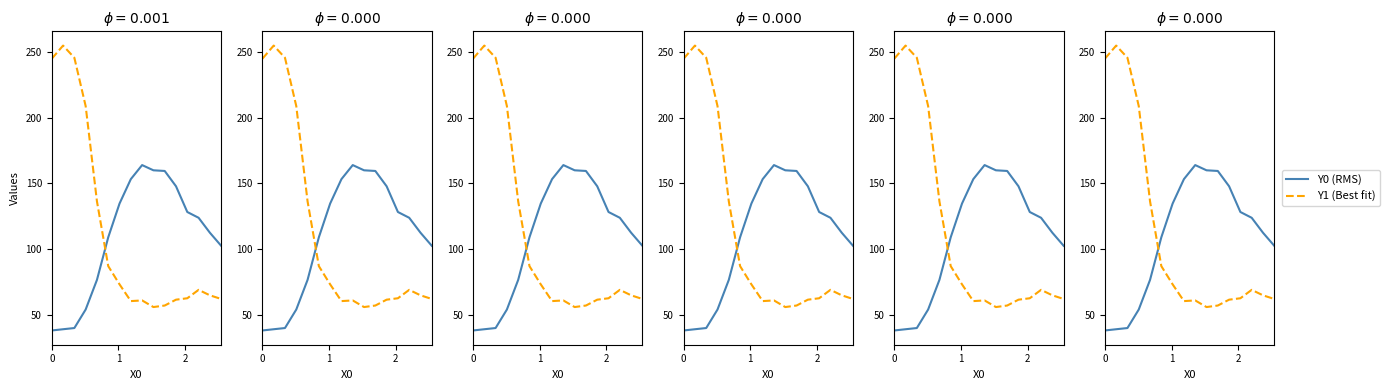

What is the value of the Y1 (Best fit) point at the 8th from the left?

60.4